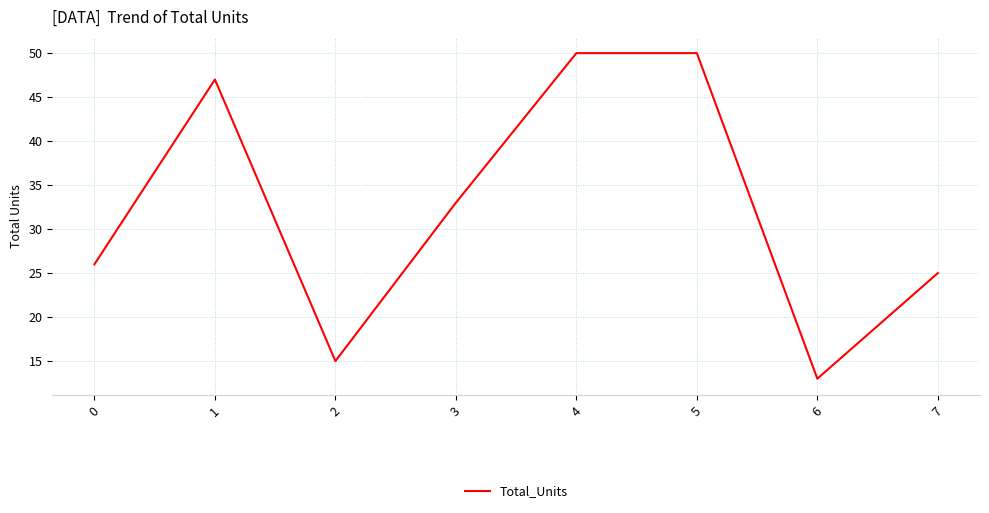

True or false: the data has more than 2 interior local peaks.

False